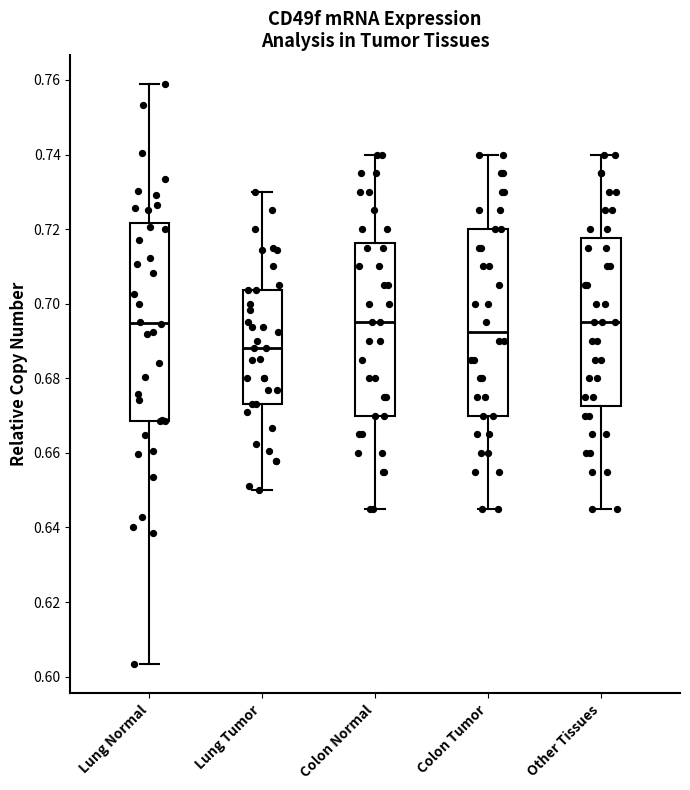

Reading left to right, transcribe this box plot: for each box, give where its median line is, the range the box spans, and where its two whiskers end, as read against the y-axis. The values are not printed on the chart, so give them approximately, as read against the axis.

Lung Normal: median 0.694, box 0.668 to 0.722, whiskers 0.604 to 0.758
Lung Tumor: median 0.688, box 0.674 to 0.704, whiskers 0.650 to 0.730
Colon Normal: median 0.696, box 0.670 to 0.716, whiskers 0.646 to 0.740
Colon Tumor: median 0.692, box 0.670 to 0.720, whiskers 0.646 to 0.740
Other Tissues: median 0.696, box 0.672 to 0.718, whiskers 0.646 to 0.740